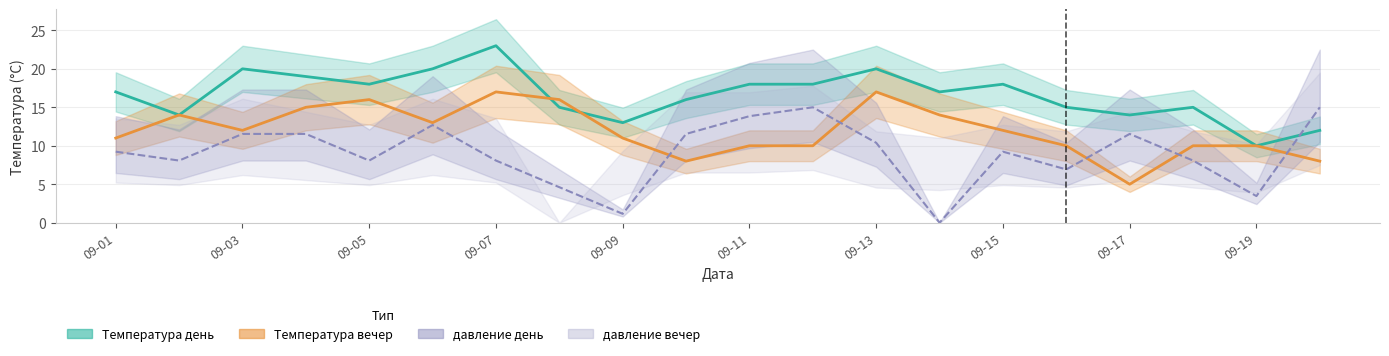

Is it true that Температура вечер equals 17.0 at 09-13?

True